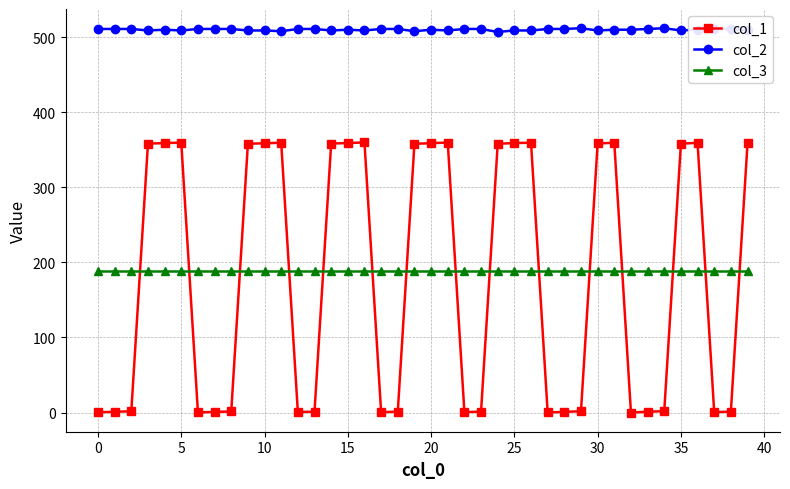

What is the average value of the col_3 series?

188.0